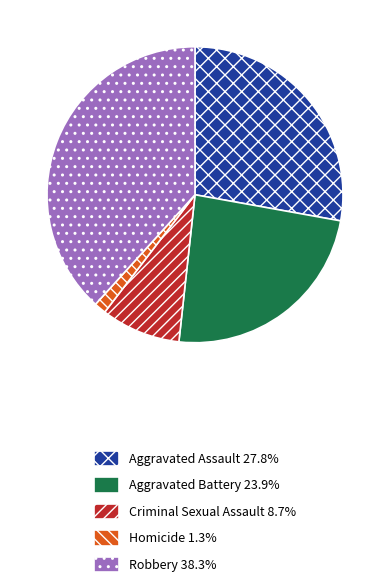

Do Robbery and Criminal Sexual Assault together represent more than half of the pie?

No